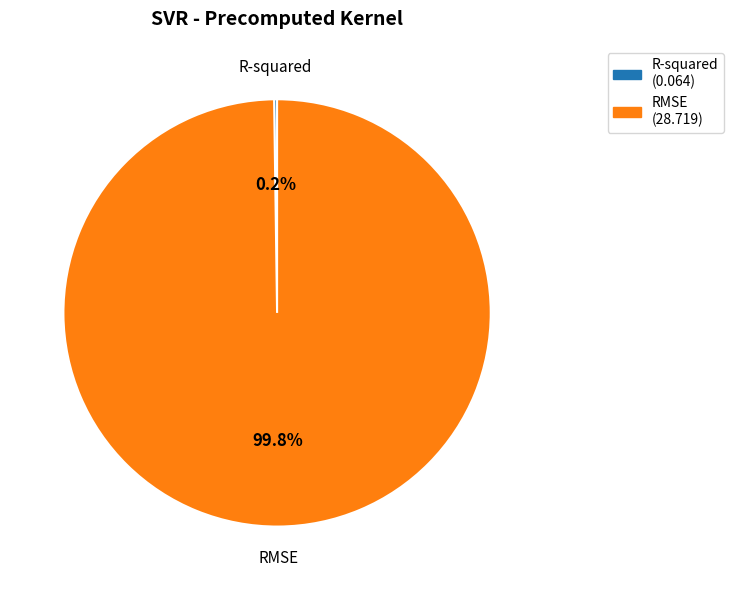

What is the largest slice in the pie chart?

RMSE